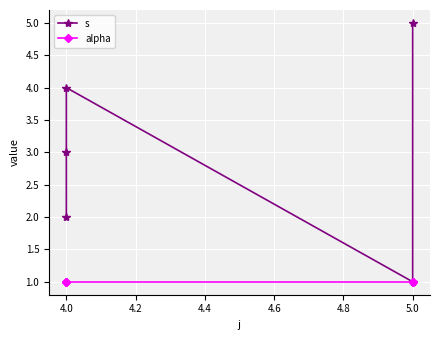

Between 4.0 and 5.0, which series saw the biggest shift?

s